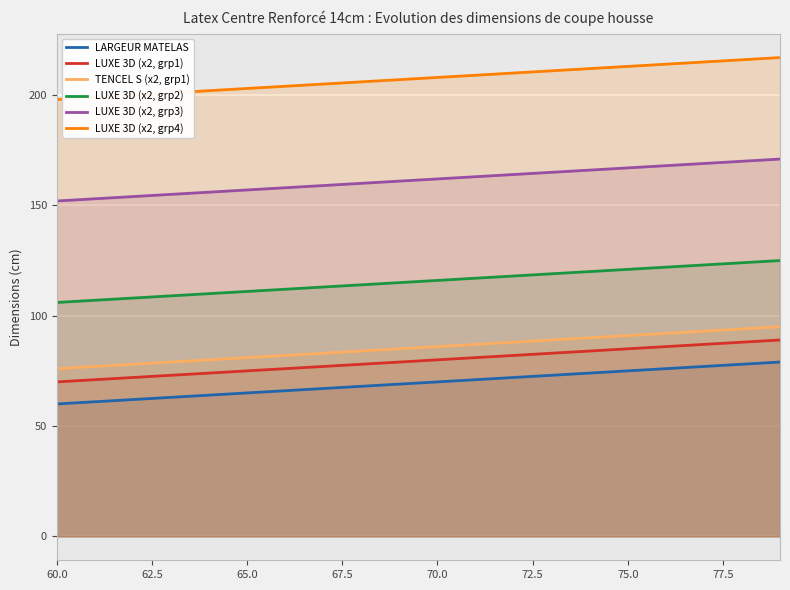

List the series in order of their peak value, highest first.

LUXE 3D (x2, grp4), LUXE 3D (x2, grp3), LUXE 3D (x2, grp2), TENCEL S (x2, grp1), LUXE 3D (x2, grp1), LARGEUR MATELAS